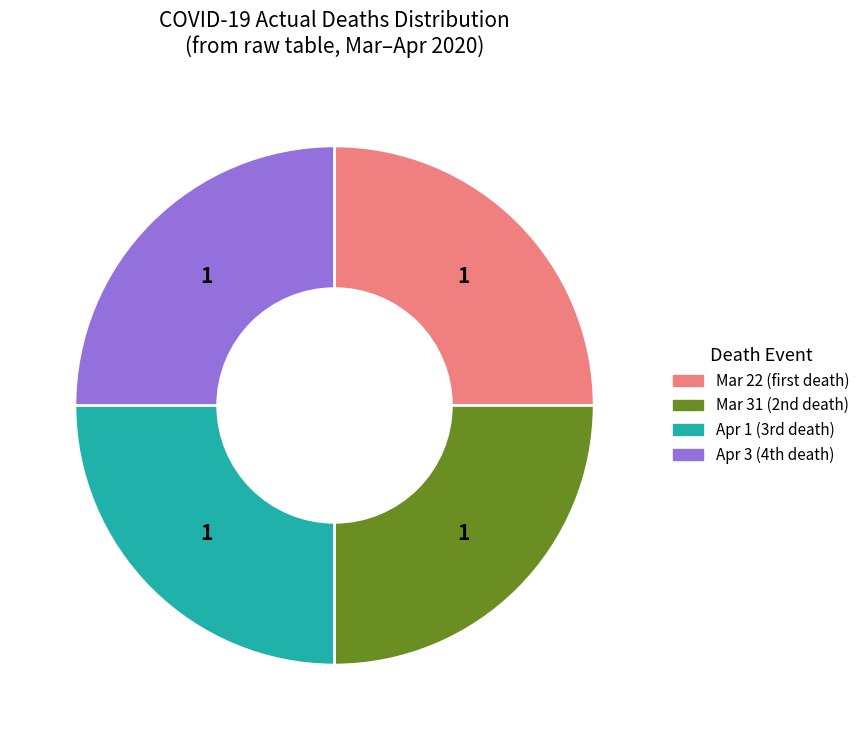

Is there any slice that represents more than half of the pie?

No